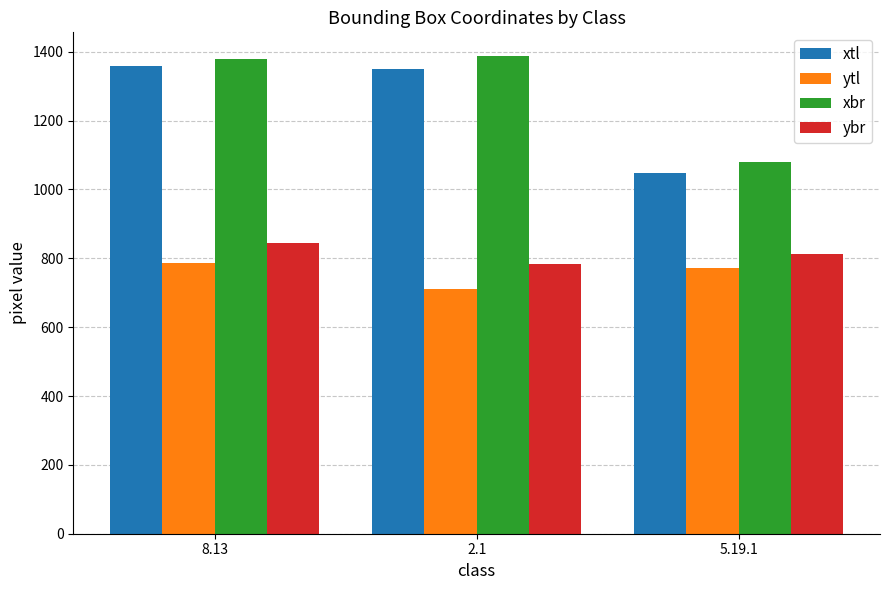

Reading left to right, extract all data points from this chart.

xtl: 8.13=1359	2.1=1349	5.19.1=1047
ytl: 8.13=786	2.1=711	5.19.1=773
xbr: 8.13=1379	2.1=1387	5.19.1=1080
ybr: 8.13=843	2.1=784	5.19.1=813